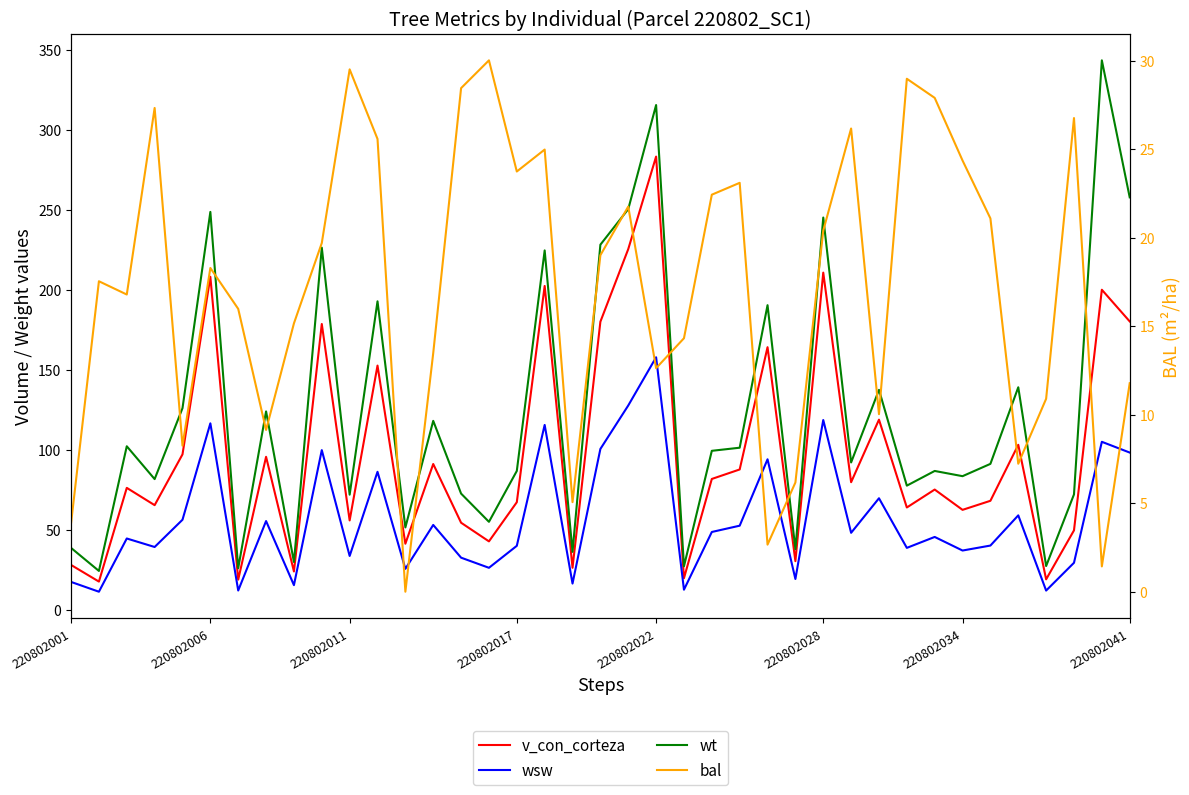

True or false: wt has more than 1 interior local peaks.

True